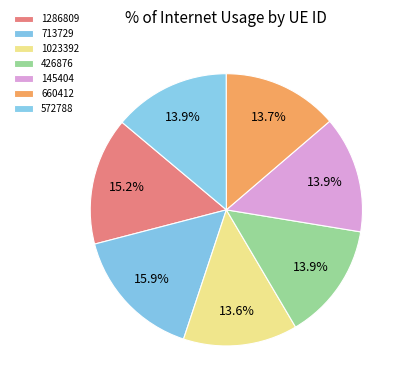

Combined, do 660412 and 426876 account for over 50%?

No